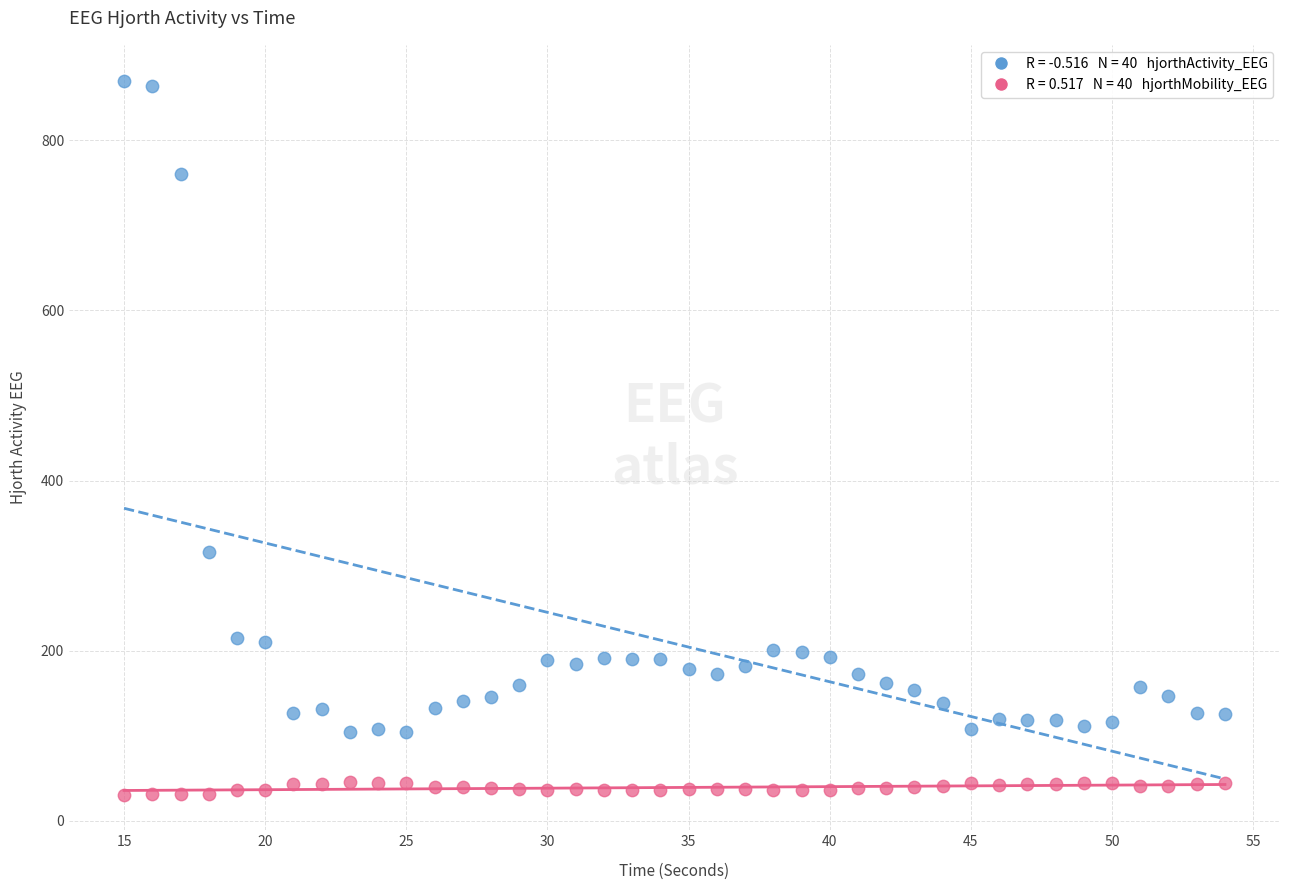

Across all data points, what is the range of X values (max minus min)?

39.0